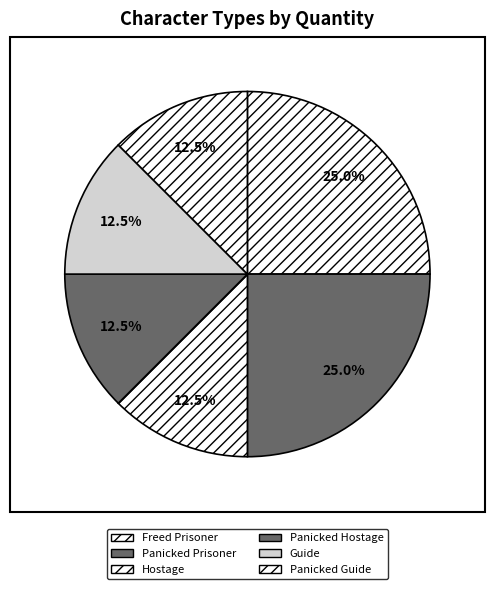

Is it true that Freed Prisoner is 25% of the pie?

True